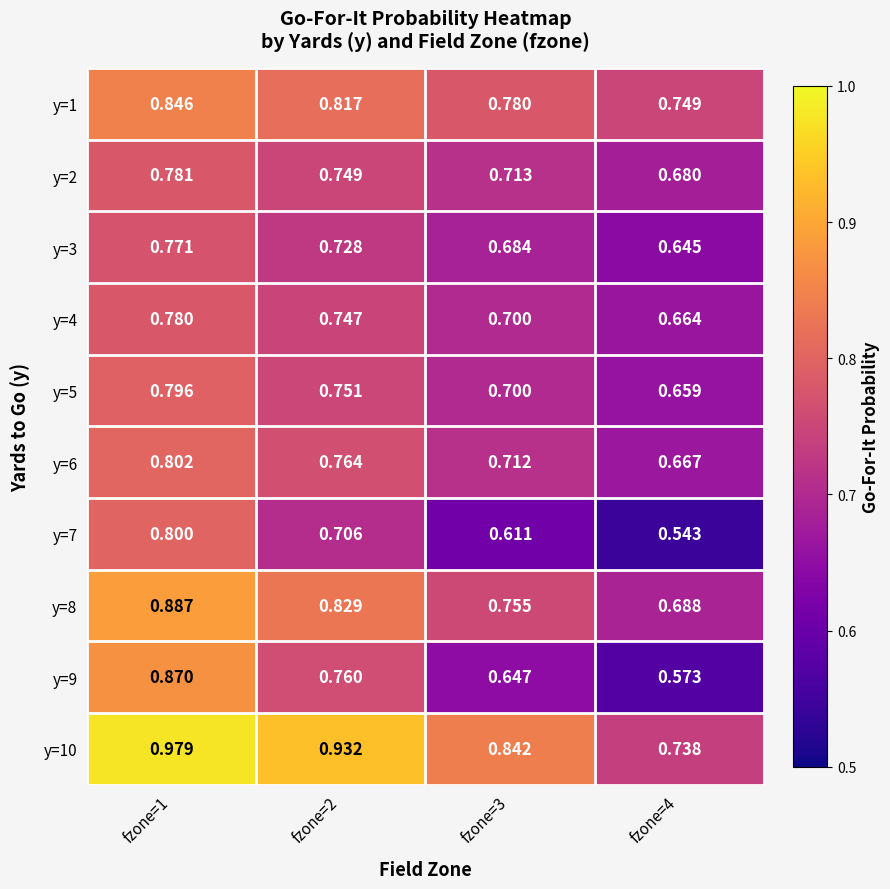

At which category is the sum across all series the highest?

fzone=1